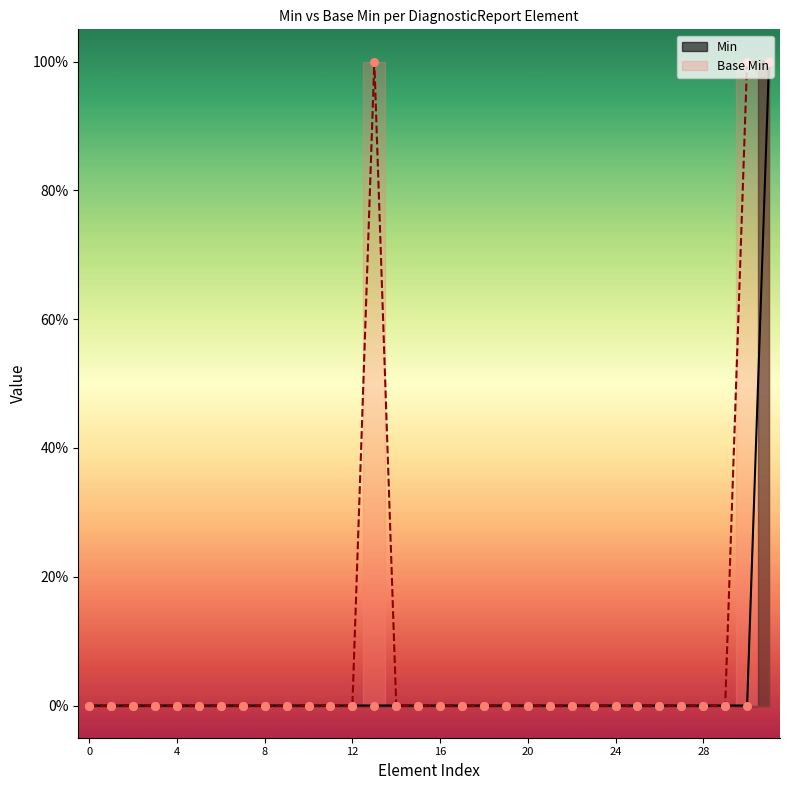

Which series contains the highest Y value?

Min